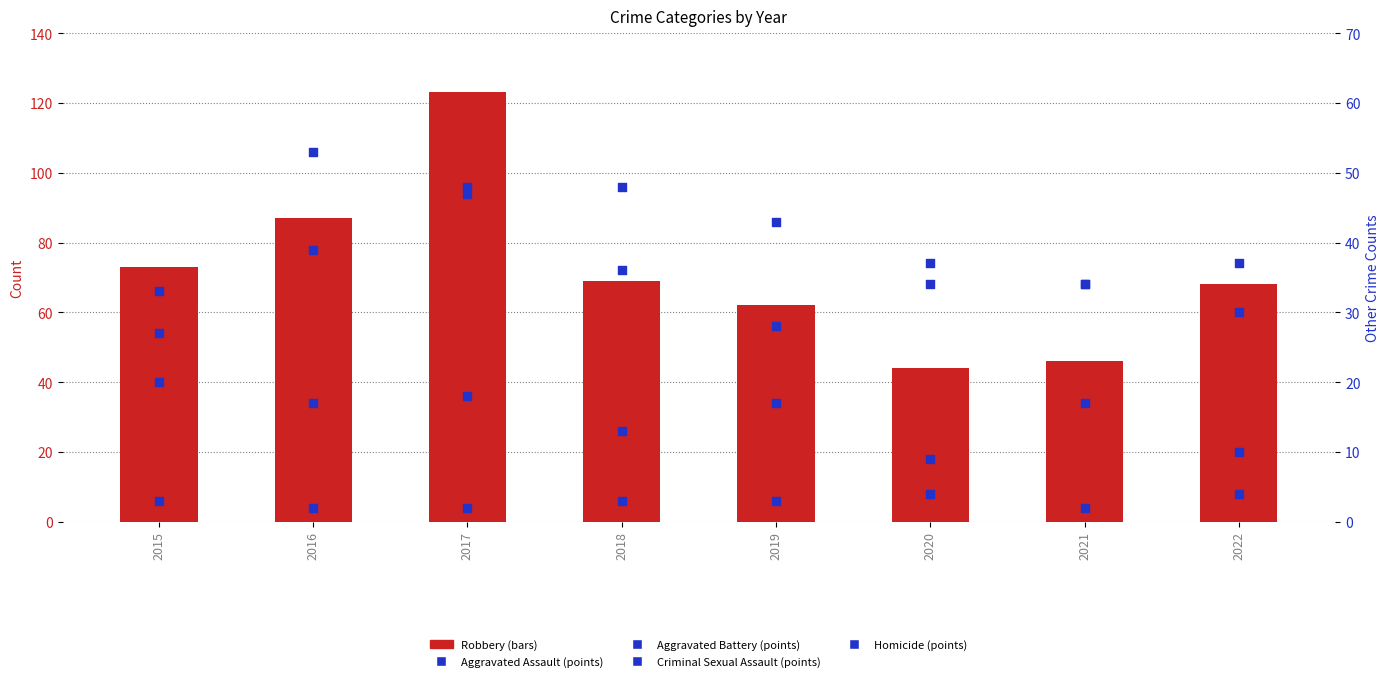

Which series has the largest total across all categories?

Robbery